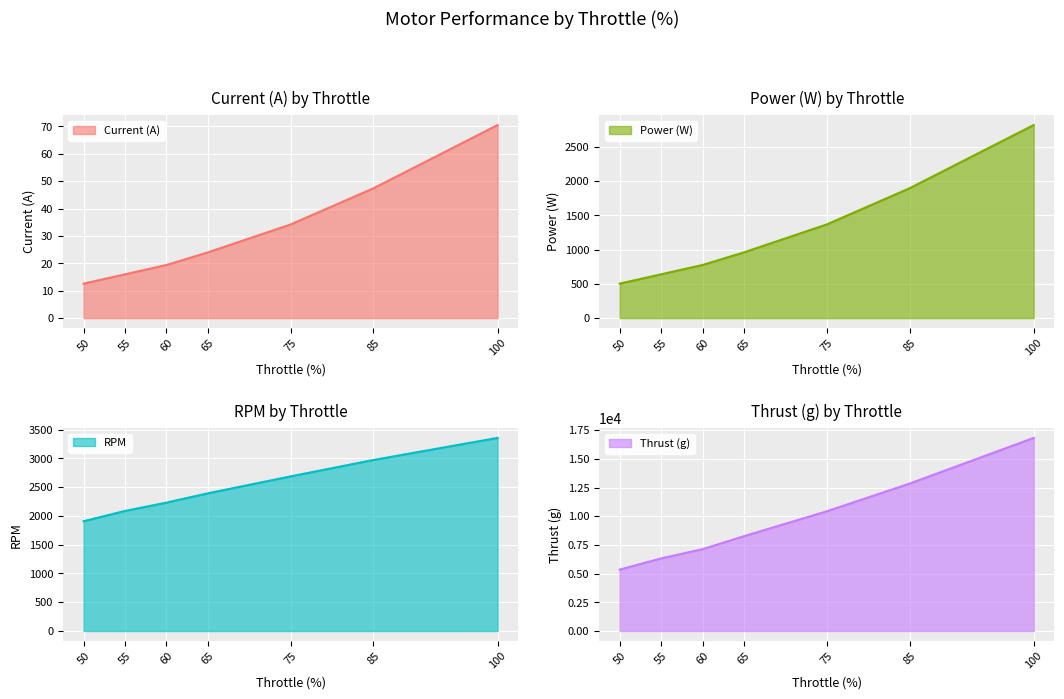

What is the highest value of the Thrust (g) series?

16832